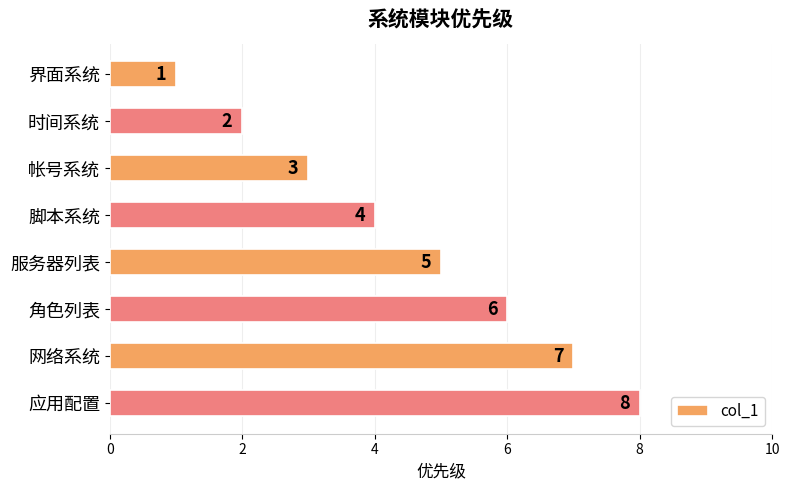

What is the approximate value at 帐号系统?

3